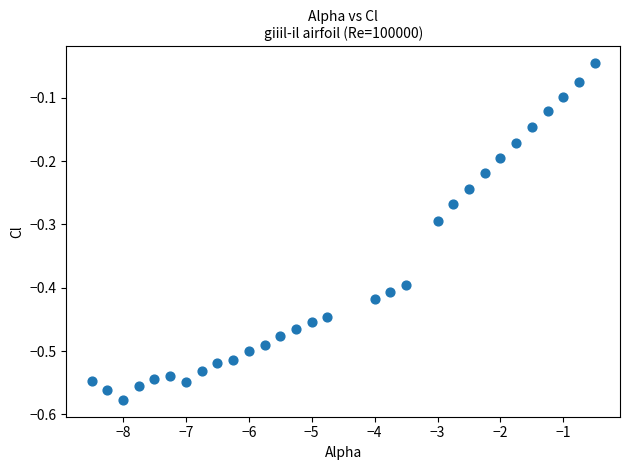

What is the range of X values (max minus min)?

8.0